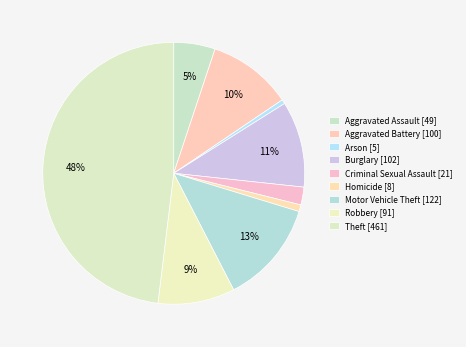

What is the change in value from Aggravated Assault to Homicide?

-41